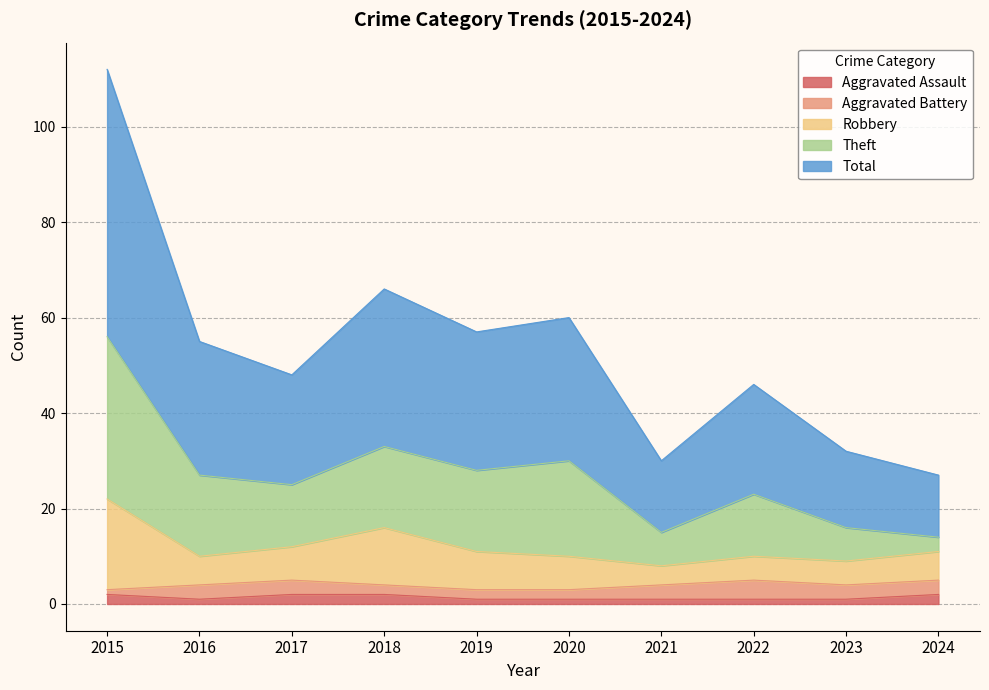

The Aggravated Assault series shows 2 at 2017. True or false?

True